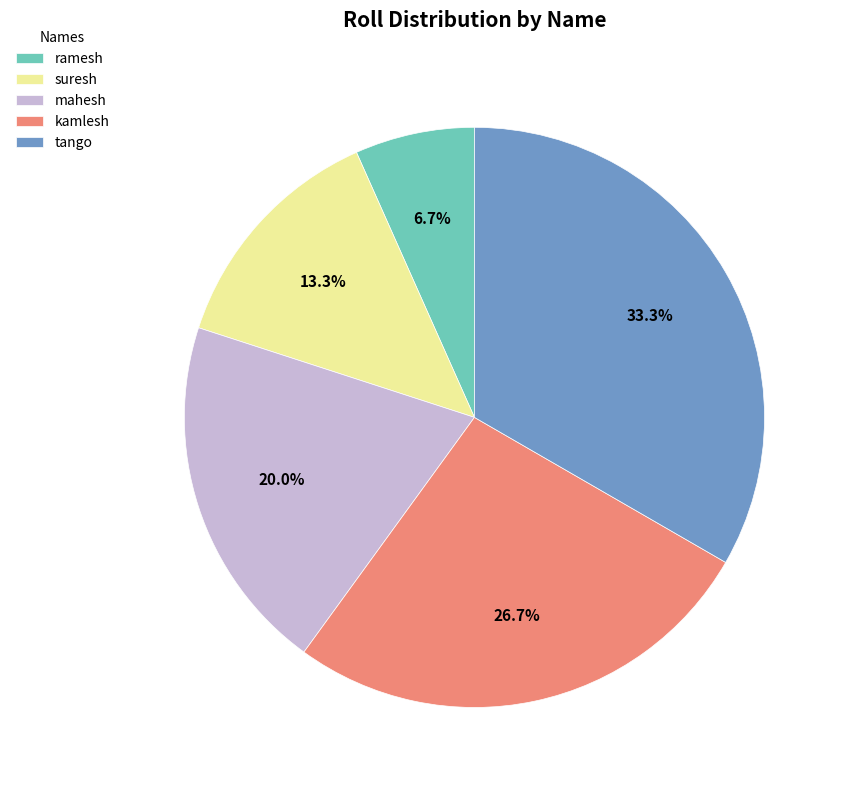

To the nearest percent, what is the combined percentage of suresh and ramesh?

20%